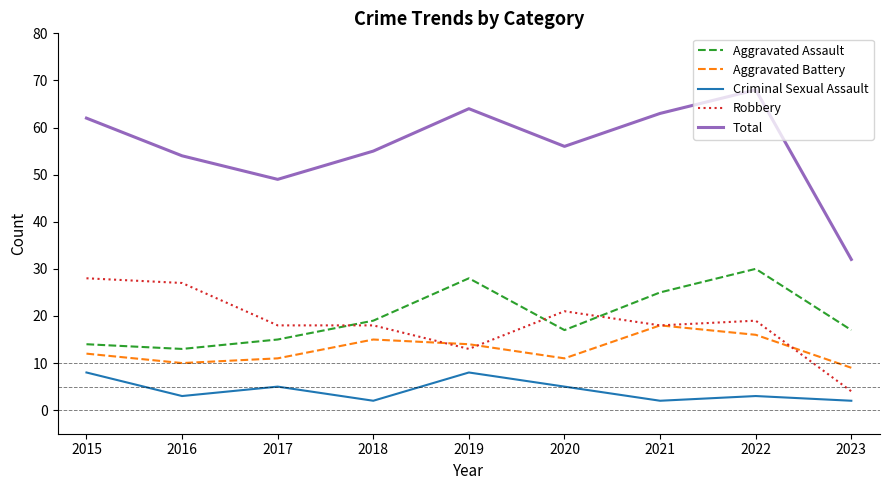

What is the difference between the maximum and minimum values in the Criminal Sexual Assault series?

6